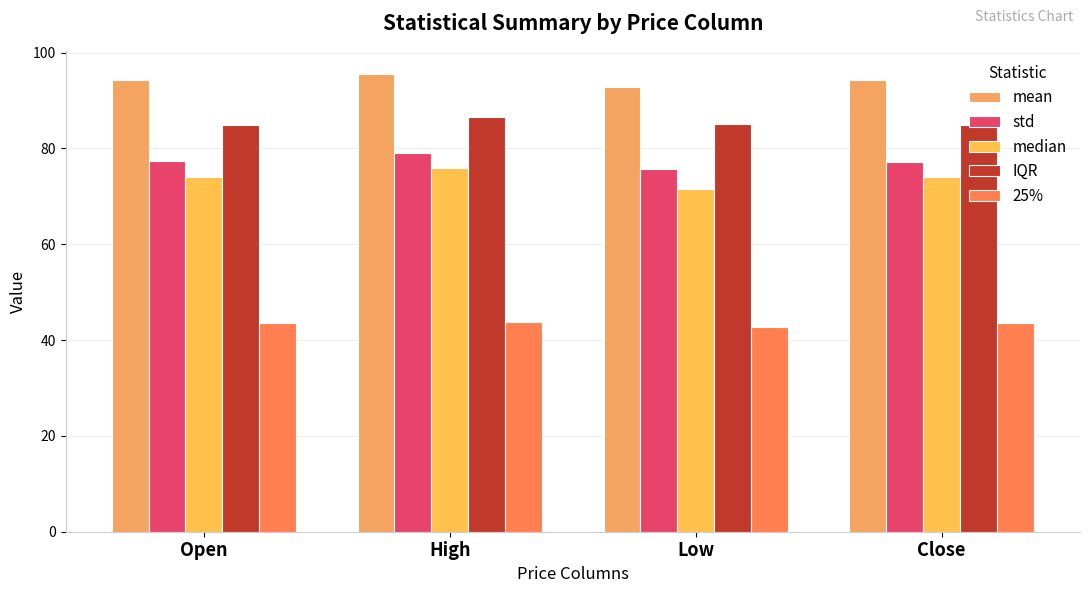

What are all the series names shown in the legend?

mean, std, median, IQR, 25%